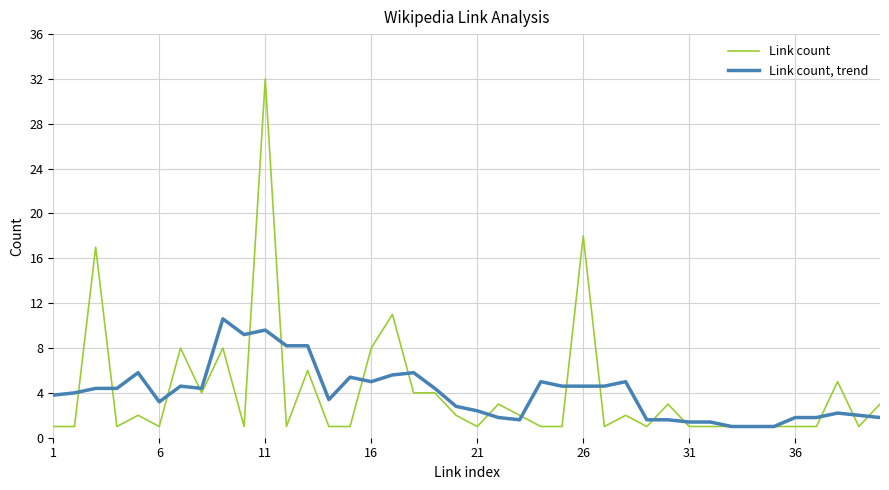

List the series in order of their peak value, highest first.

Link count, Link count, trend